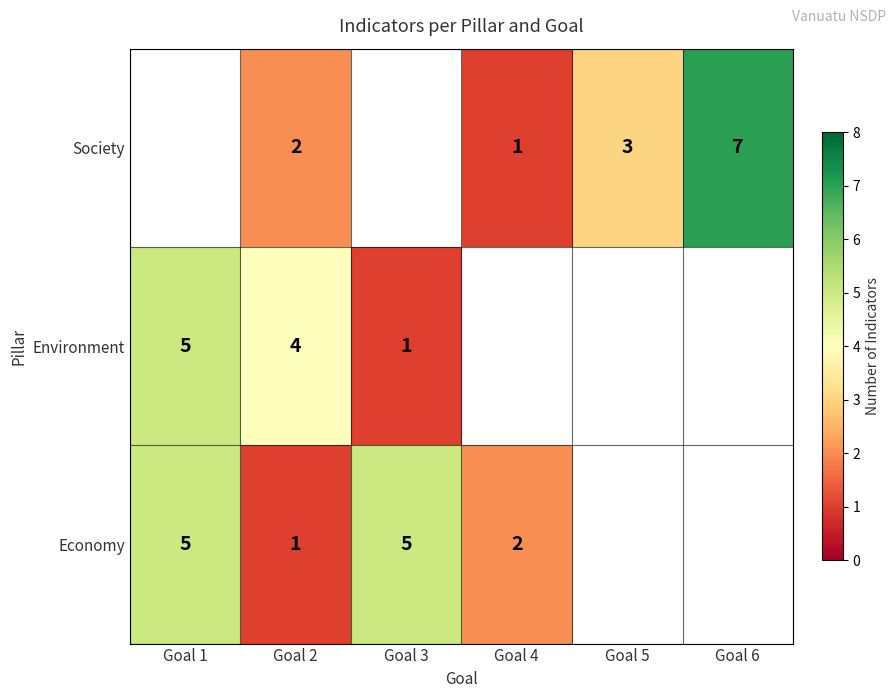

The Economy series shows 2 at Goal 4. True or false?

True